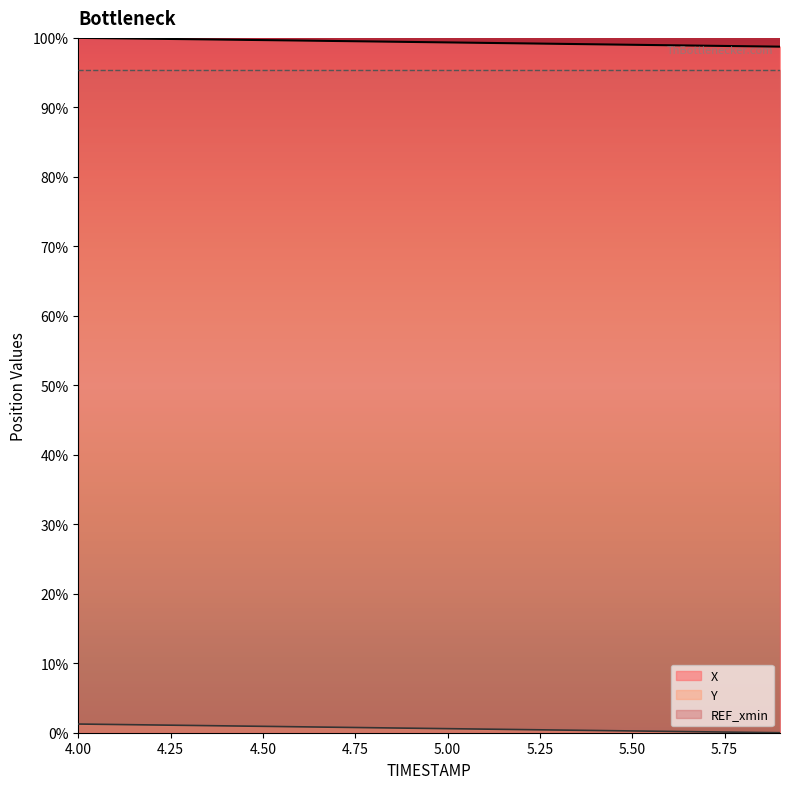

The Y series shows 0.9 at 4.6. True or false?

True